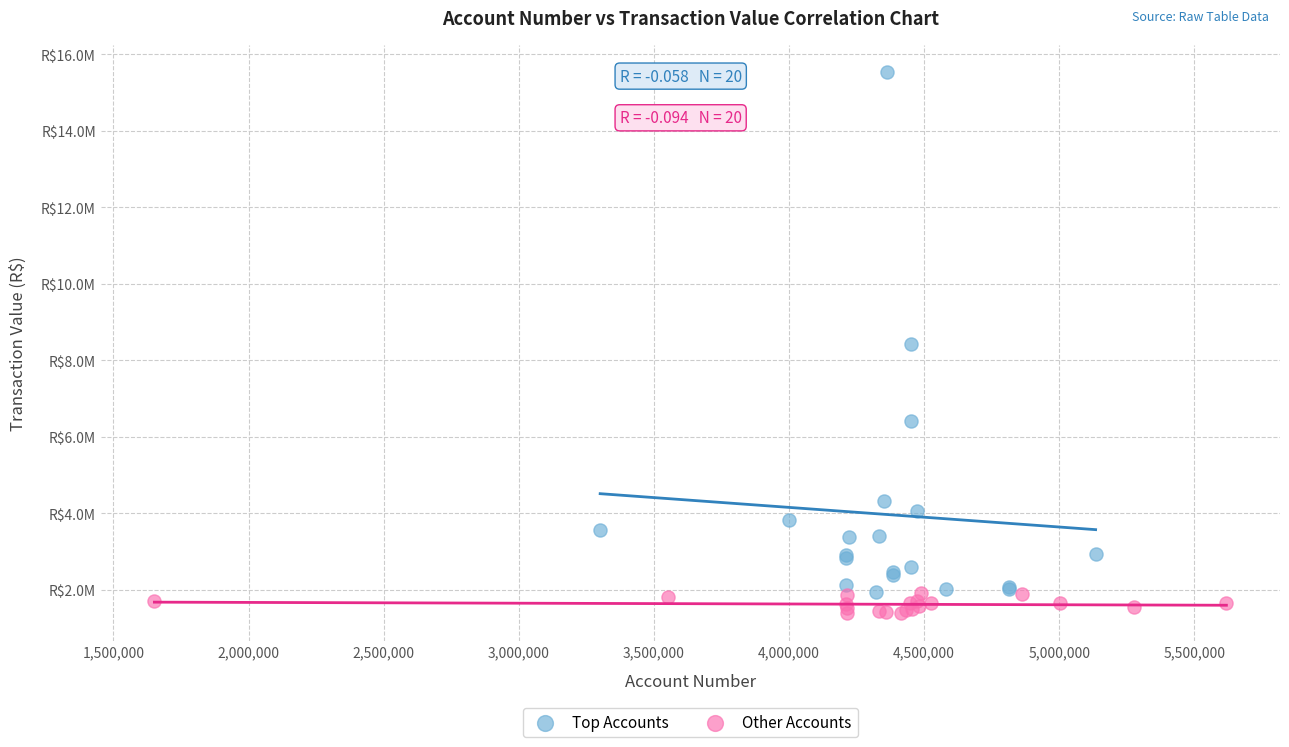

What are all the series names shown in the legend?

Top Accounts, Other Accounts